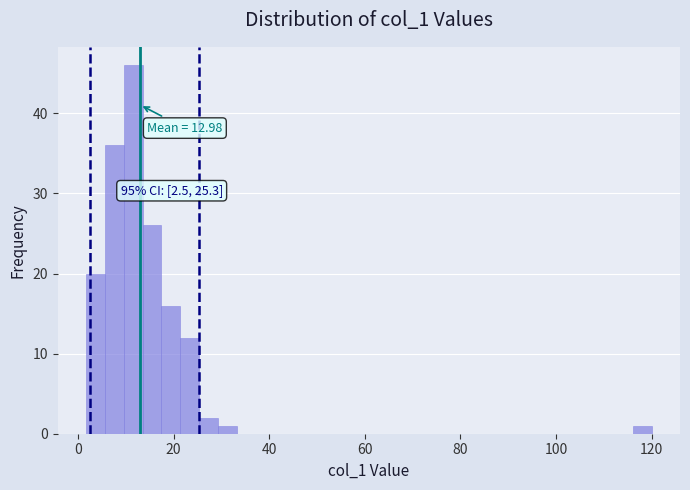

Around what value on the x-axis is the tallest bar? Give the approximate position of its centre, as read against the axis.

12